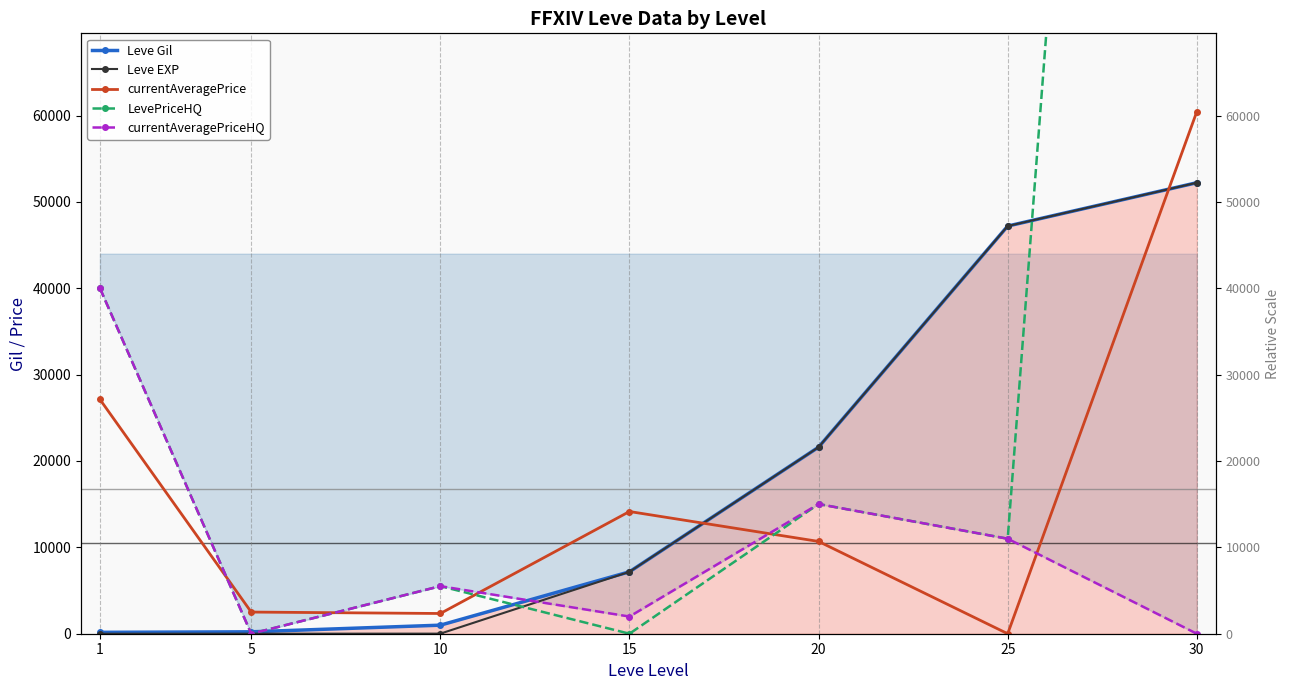

Which label corresponds to the largest value in the chart?

30